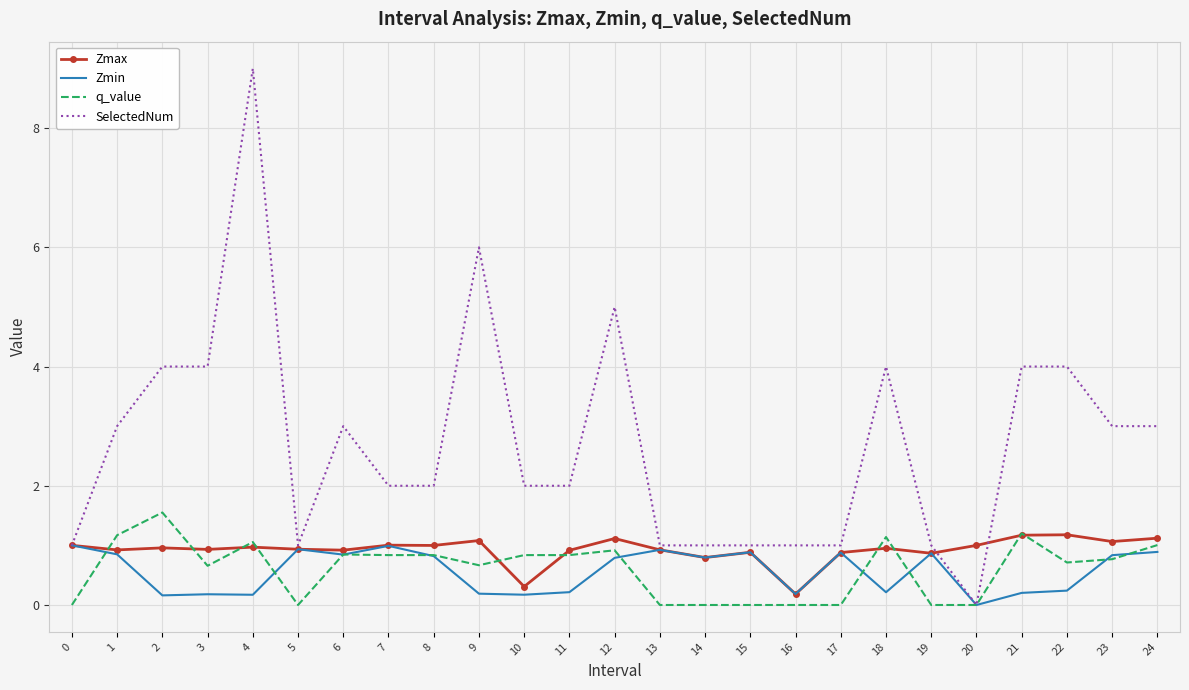

How many values in Zmin are above zero?

24